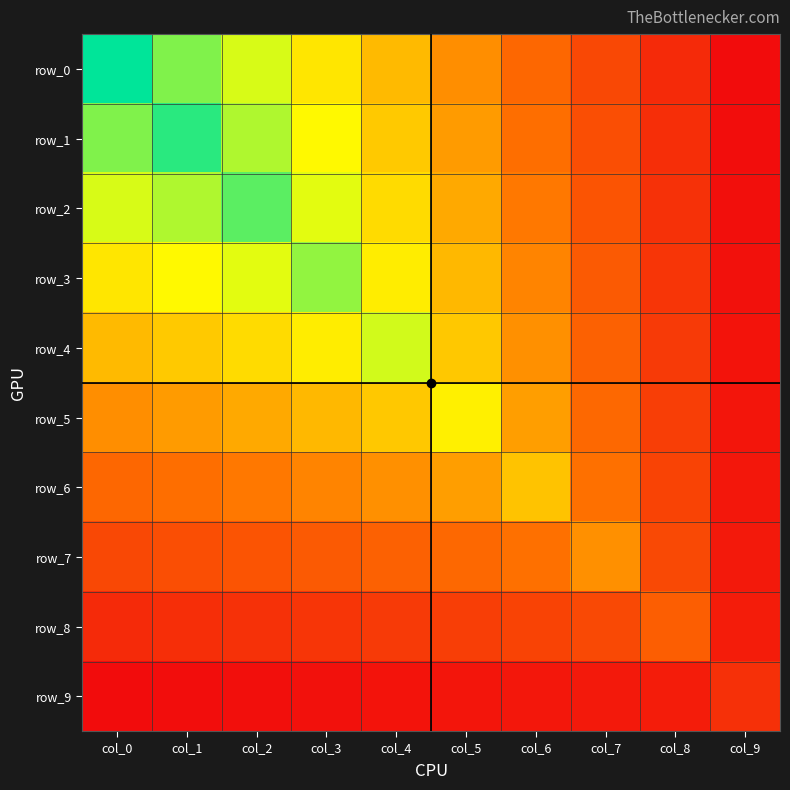

At how many categories does at least one series exceed 1?

8